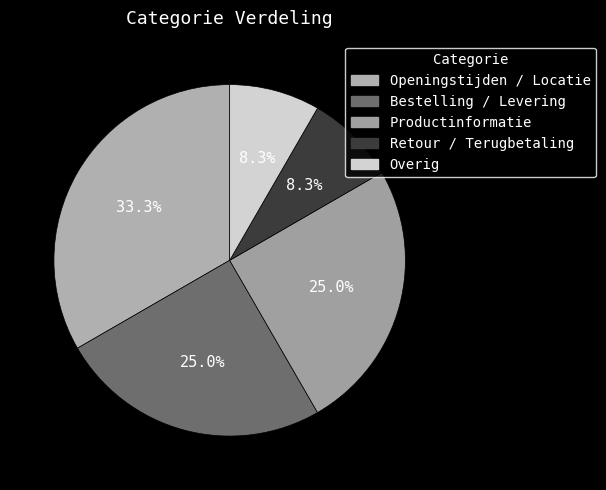

To the nearest percent, what is the combined percentage of Overig and Bestelling / Levering?

33%